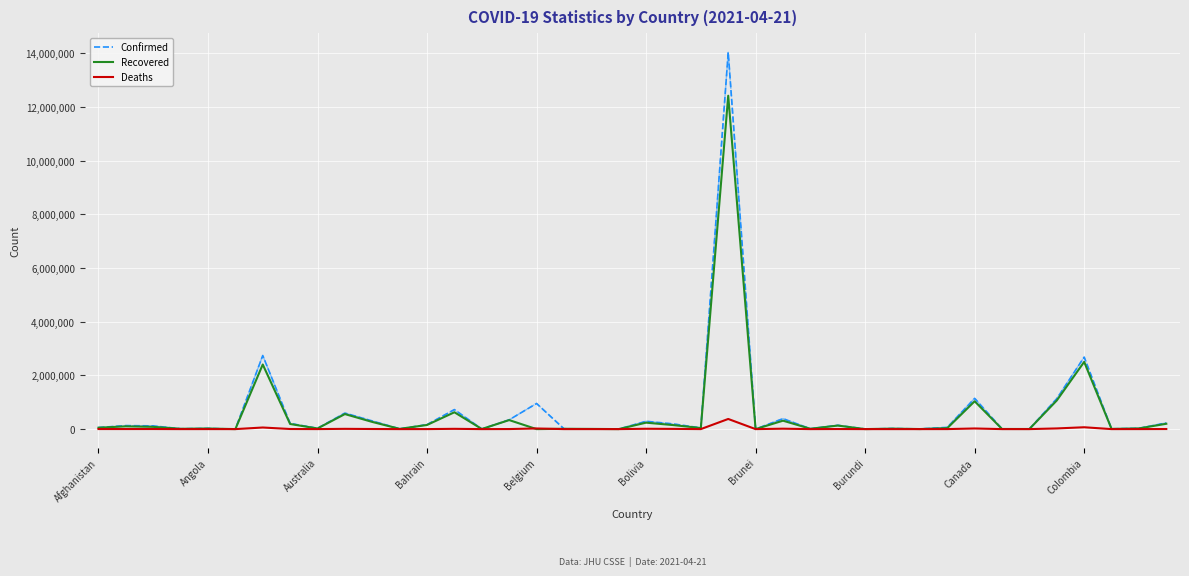

What is the greatest value displayed?

14043076